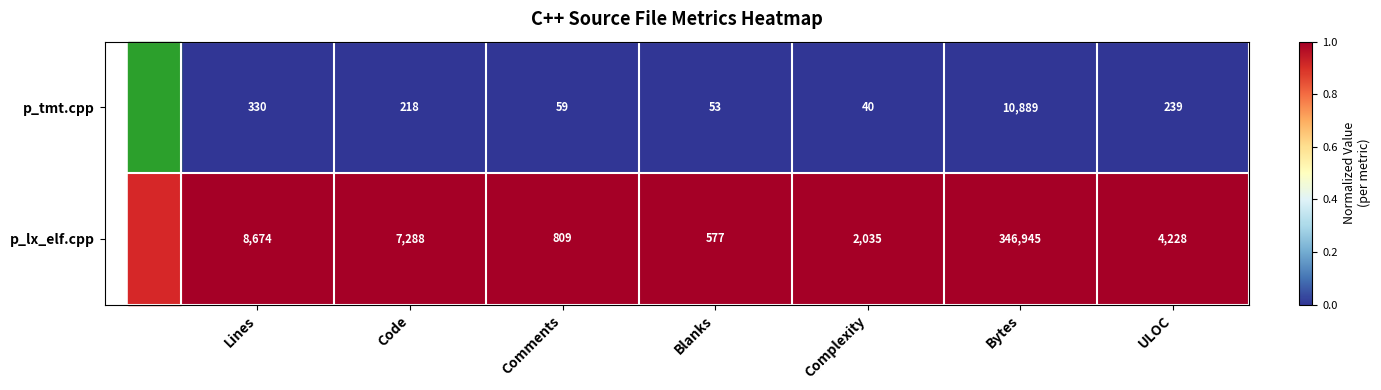

Rank the series by their average value, from lowest to highest.

p_tmt.cpp, p_lx_elf.cpp